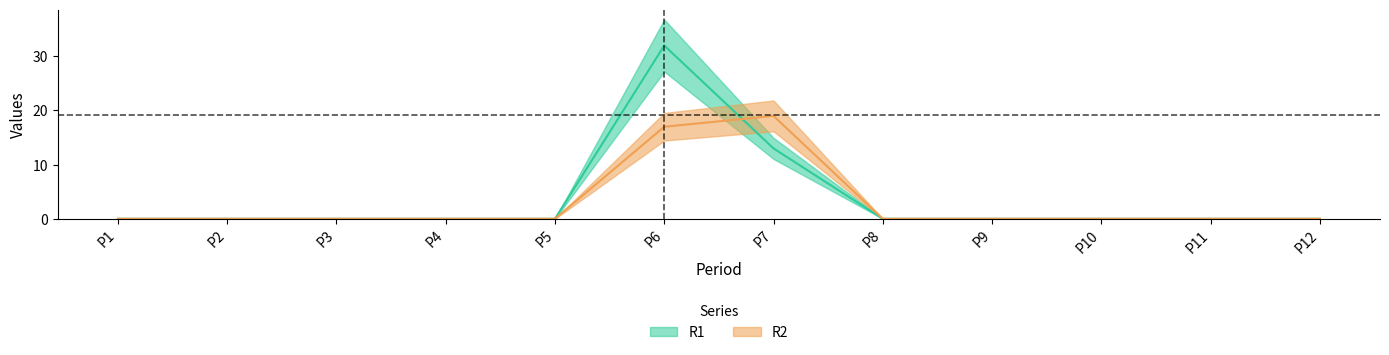

Reading left to right, what are all the values shown in this chart?

R1: P1=0	P2=0	P3=0	P4=0	P5=0	P6=32	P7=13	P8=0	P9=0	P10=0	P11=0	P12=0
R2: P1=0	P2=0	P3=0	P4=0	P5=0	P6=17	P7=19	P8=0	P9=0	P10=0	P11=0	P12=0